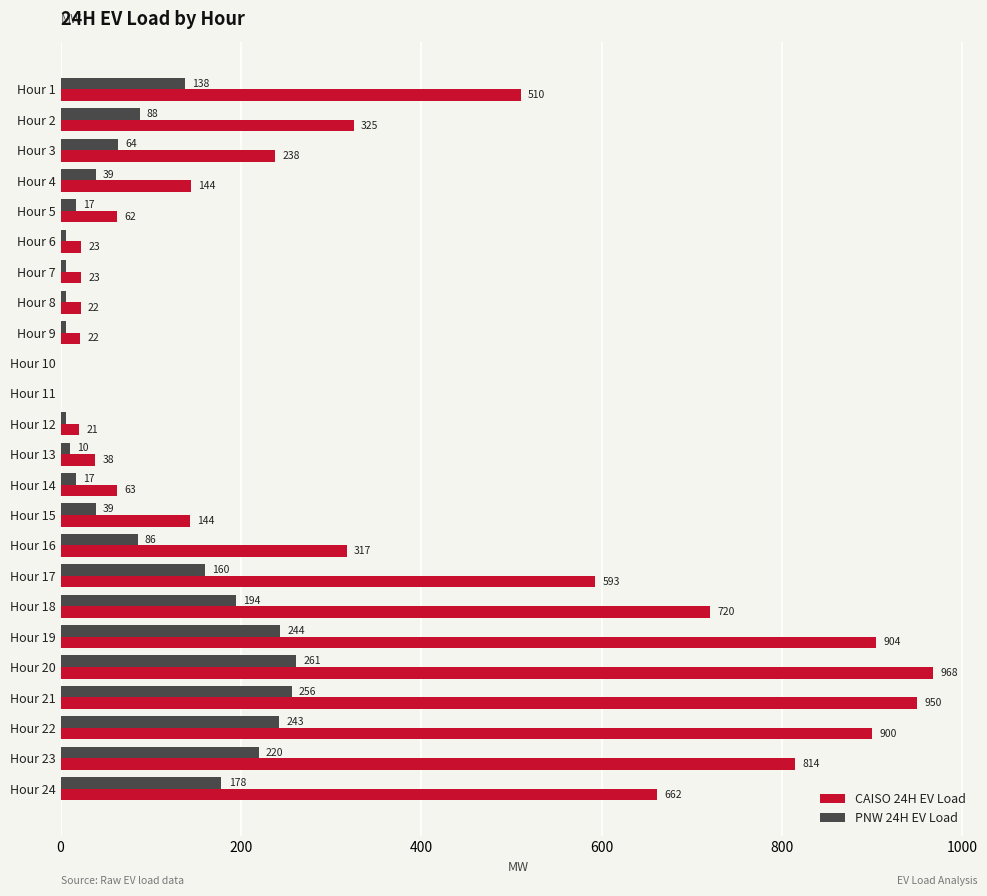

Which series has the largest total across all categories?

CAISO 24H EV Load